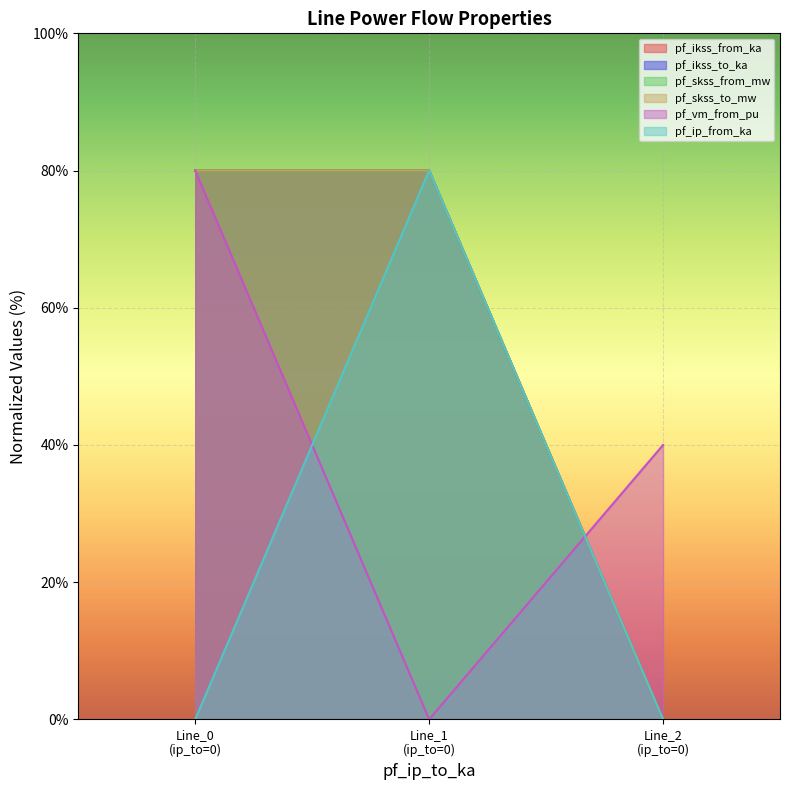

At 0, list the series in order from largest to smallest.

pf_vm_from_pu, pf_skss_from_mw, pf_skss_to_mw, pf_ikss_from_ka, pf_ikss_to_ka, pf_ip_from_ka